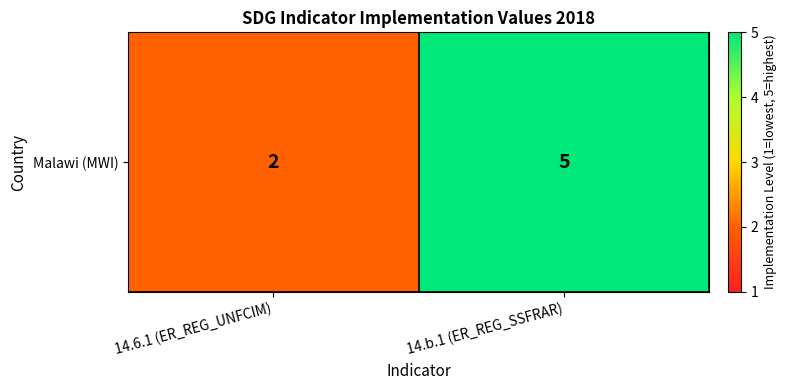

How many data points are less than 5?

1